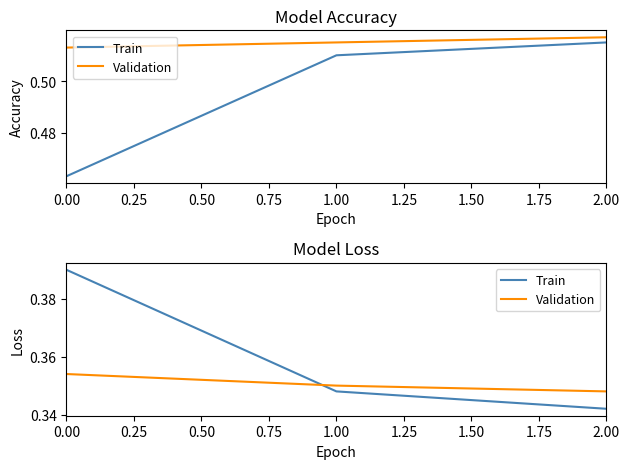

Rank the series by their maximum value, from highest to lowest.

Train, Validation